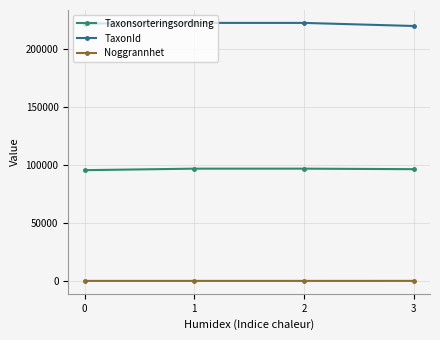

What is the lowest value of the TaxonId series?

219875